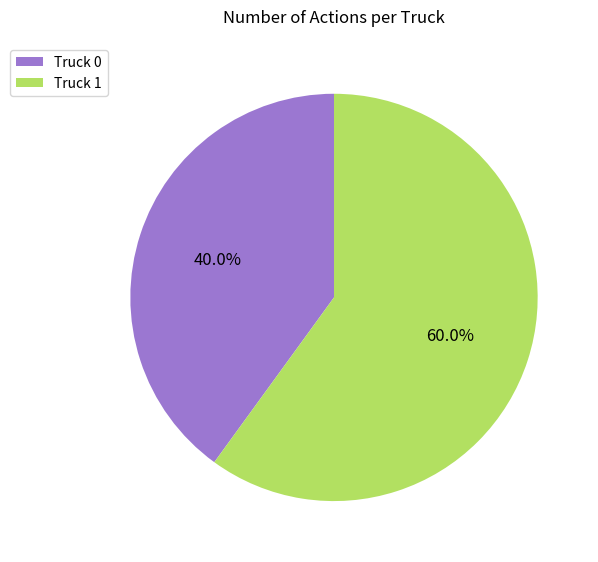

Is the sum of Truck 0 and Truck 1 greater than half?

Yes